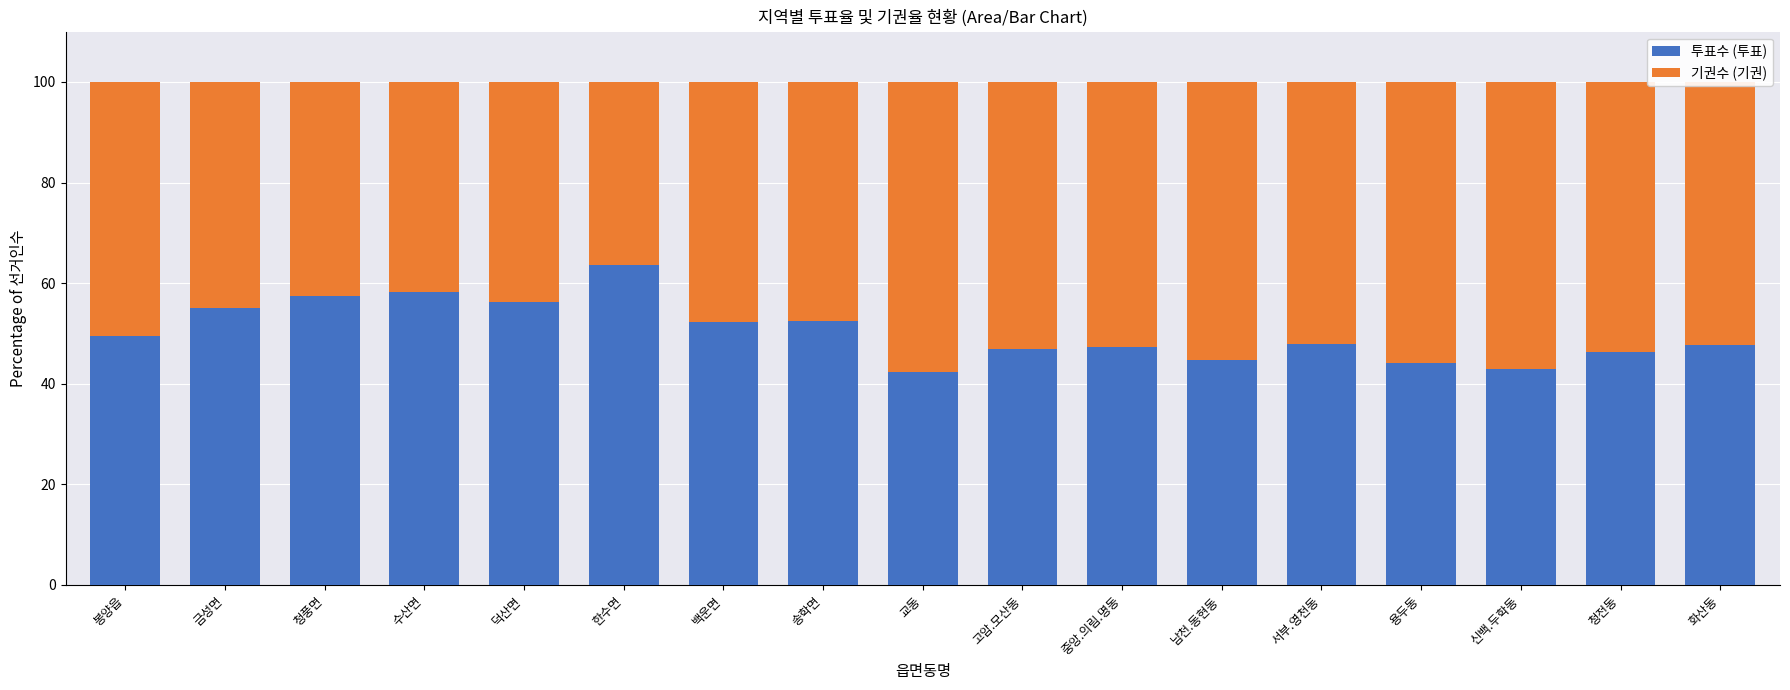

What is the total value across all series at 청전동?

100.0